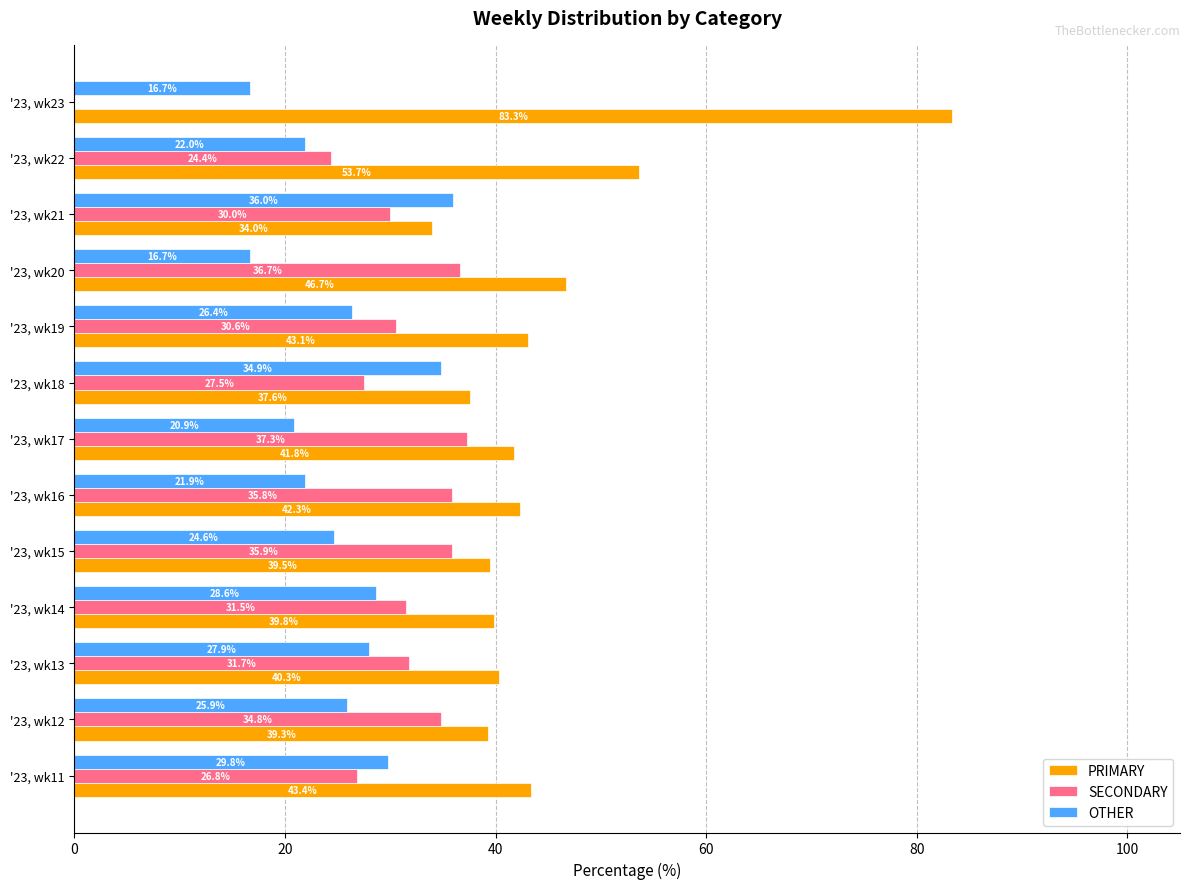

The PRIMARY series shows 43.1 at '23, wk19. True or false?

True